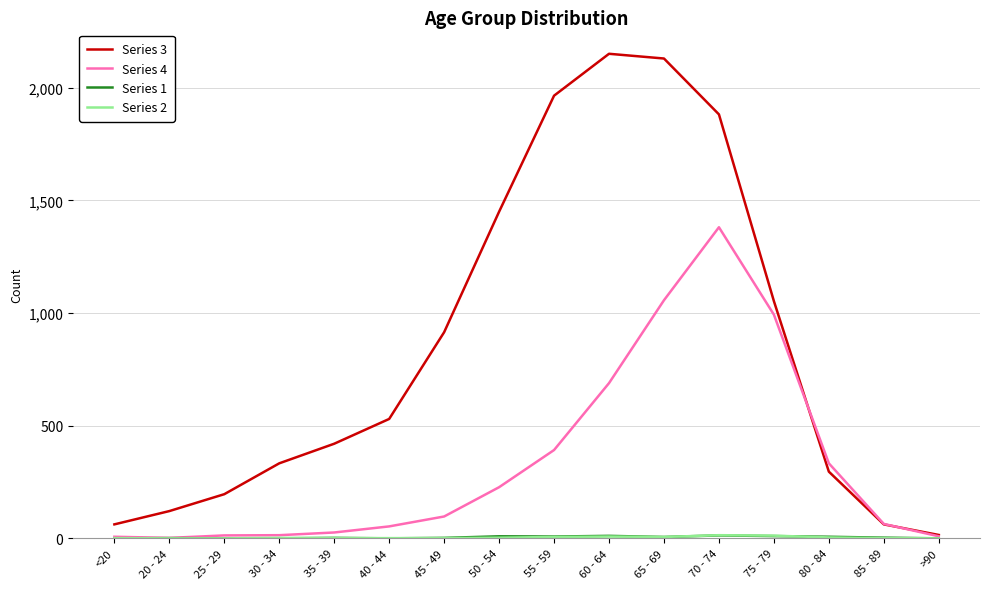

Which series has the largest range (max minus min)?

Series 3